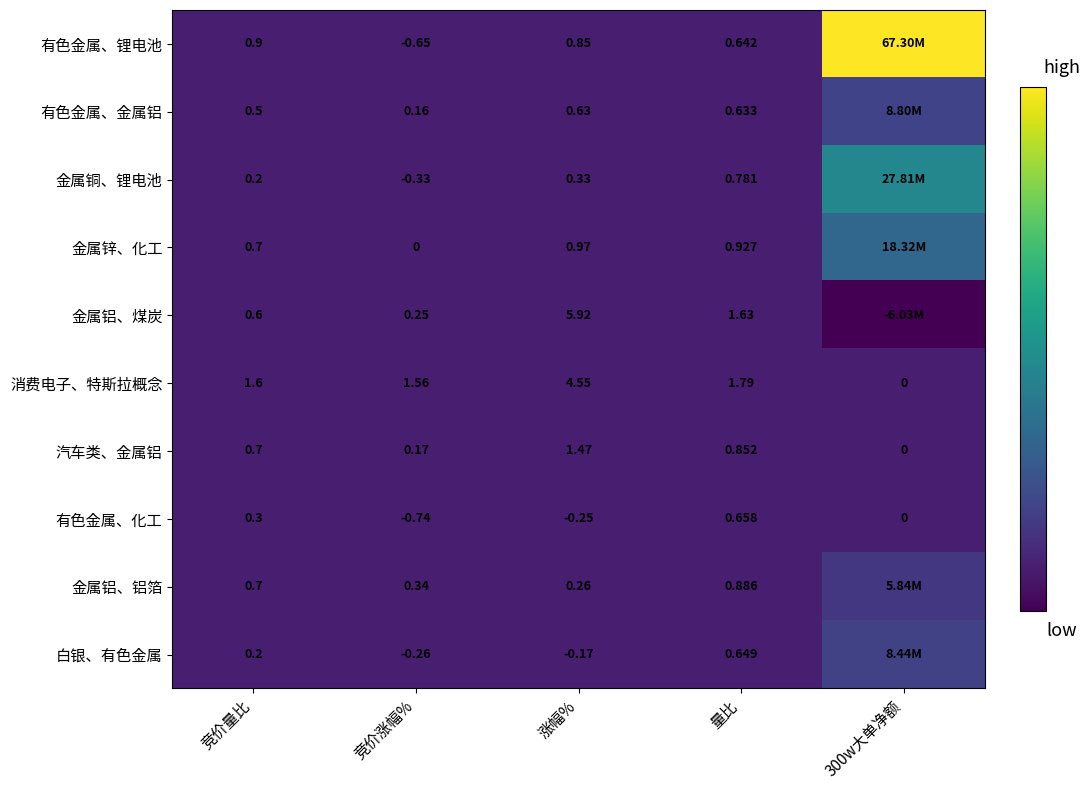

At how many categories does at least one series exceed 66455679?

1